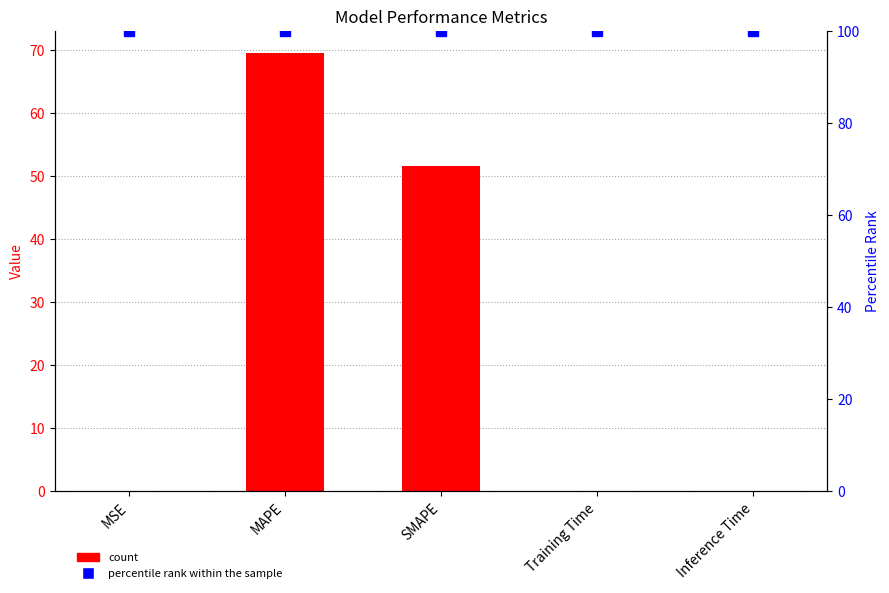

What value does the percentile rank within the sample series have at MSE?

100.0